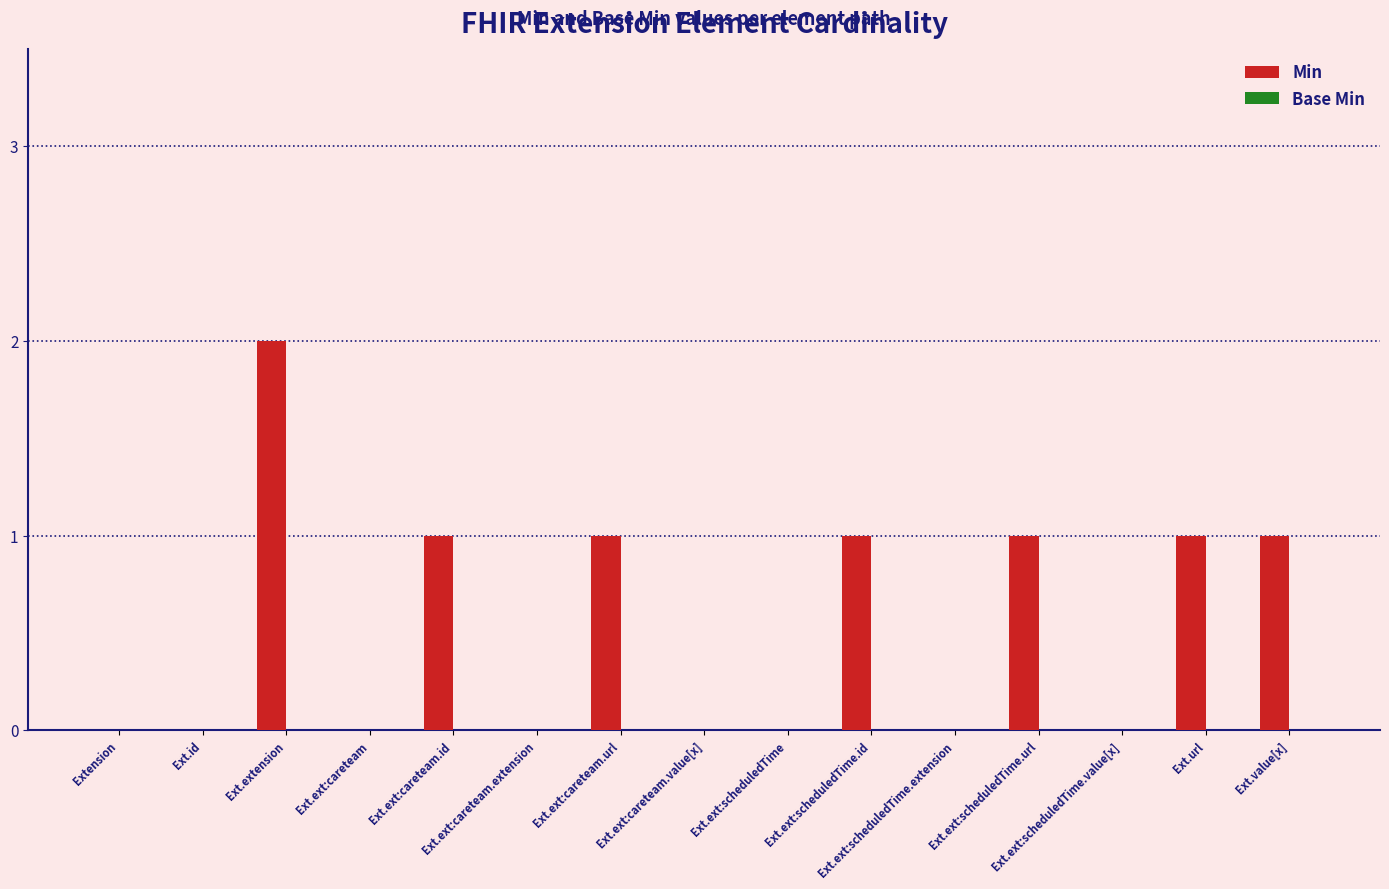

What is the sum of all values?

8